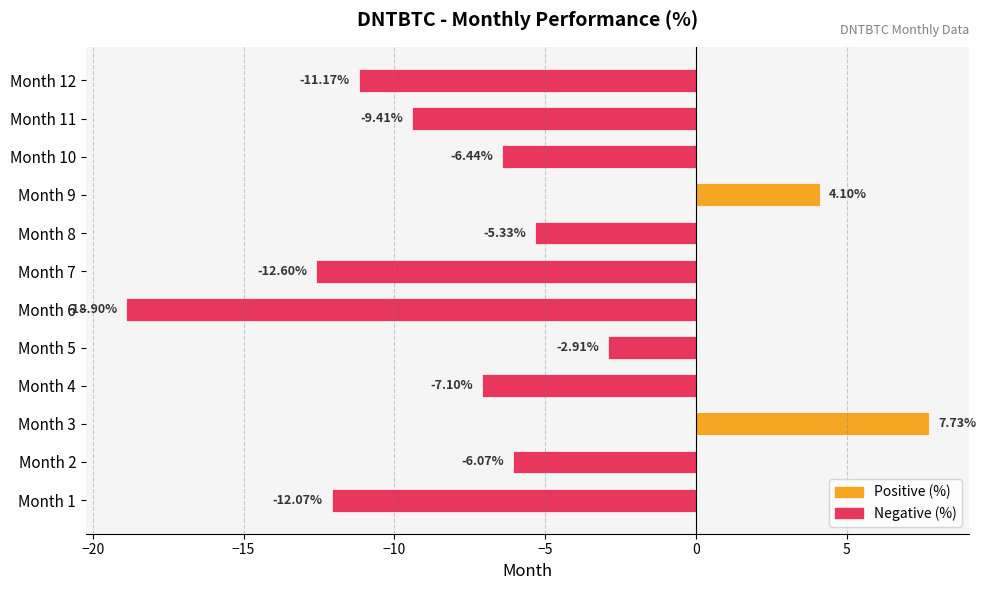

What is the sum of all values?

-80.2